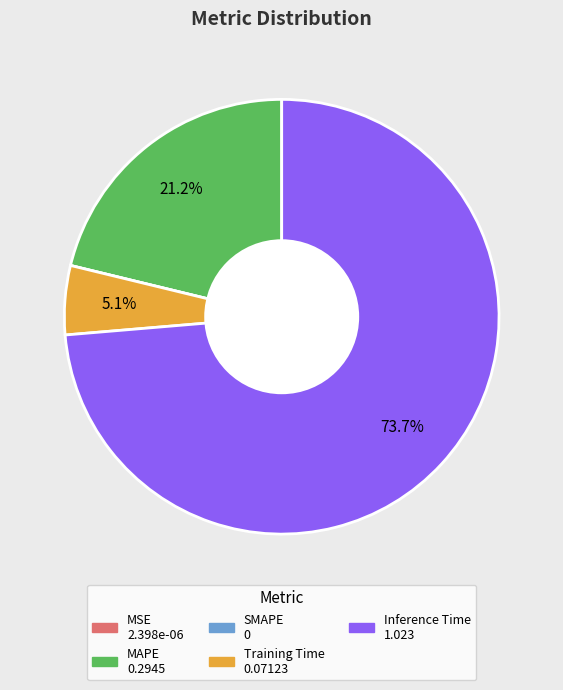

To the nearest percent, what is the difference between the largest and smallest slice percentages?

74%